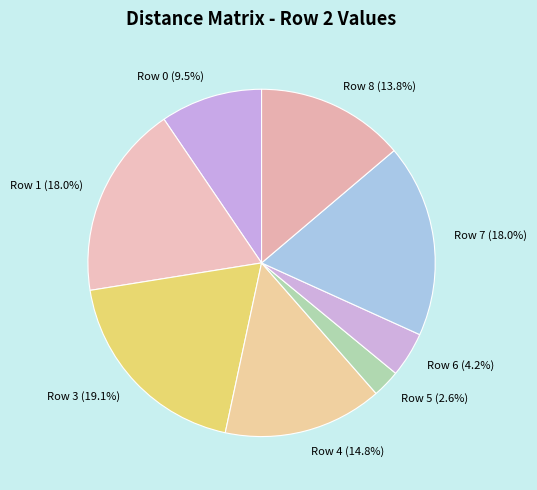

Is there a majority slice in this chart?

No